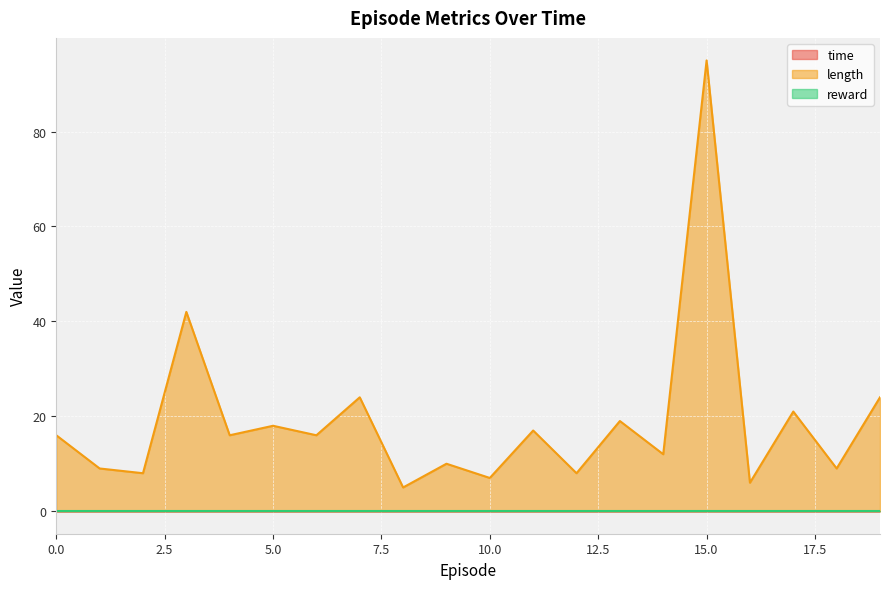

Is it true that time equals 0.0 at 5?

True